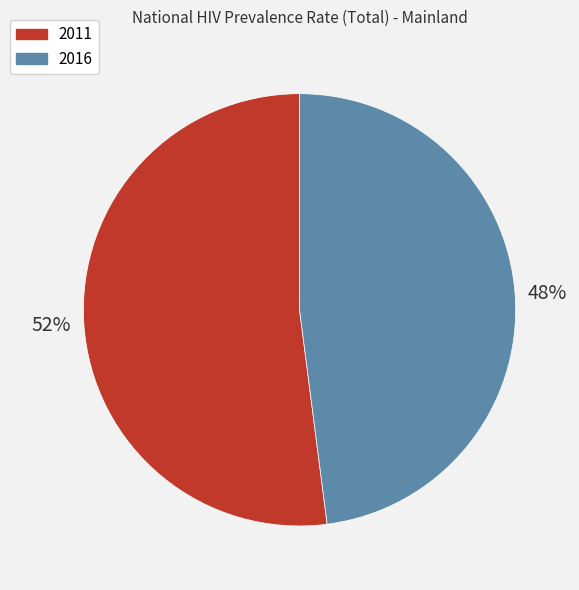

Combined, do 2011 and 2016 account for over 50%?

Yes